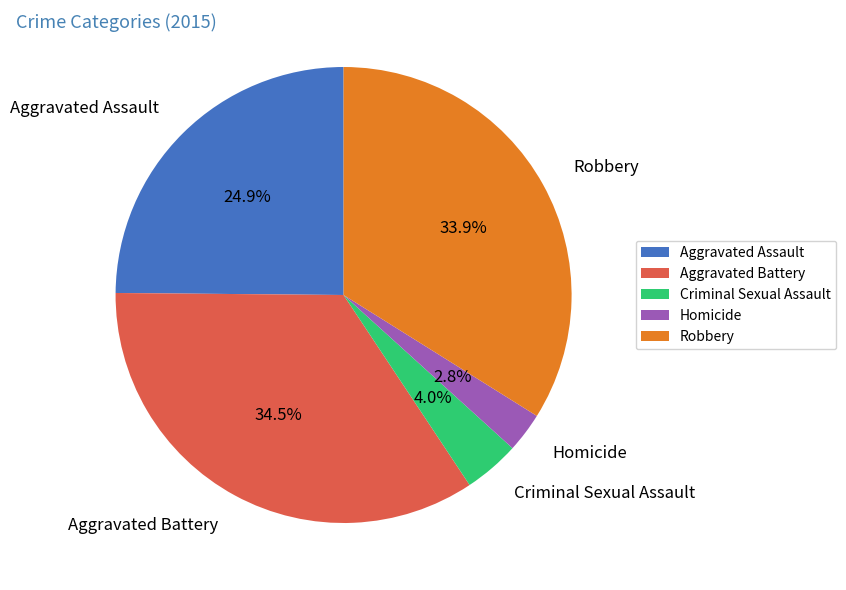

What percentage is NOT represented by Homicide?

97.2%